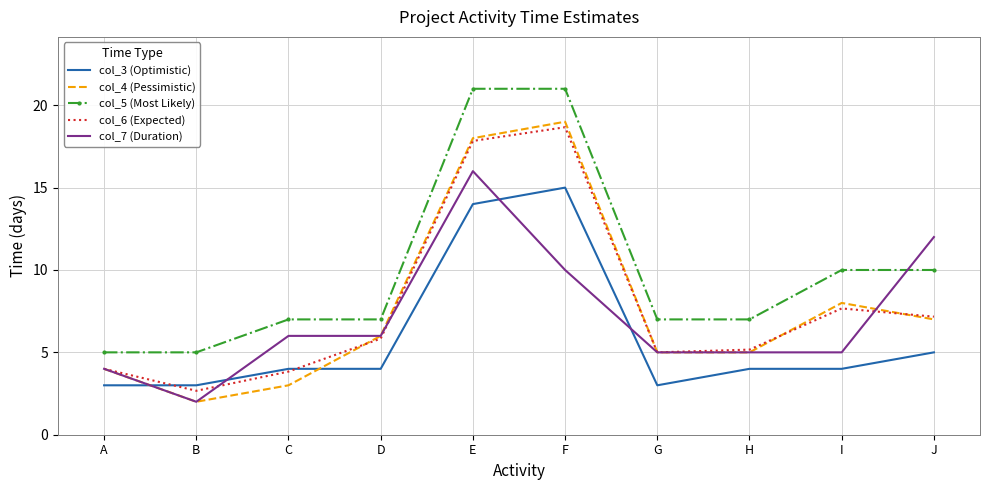

True or false: col_5 (Most Likely) and col_3 (Optimistic) cross at least once.

False